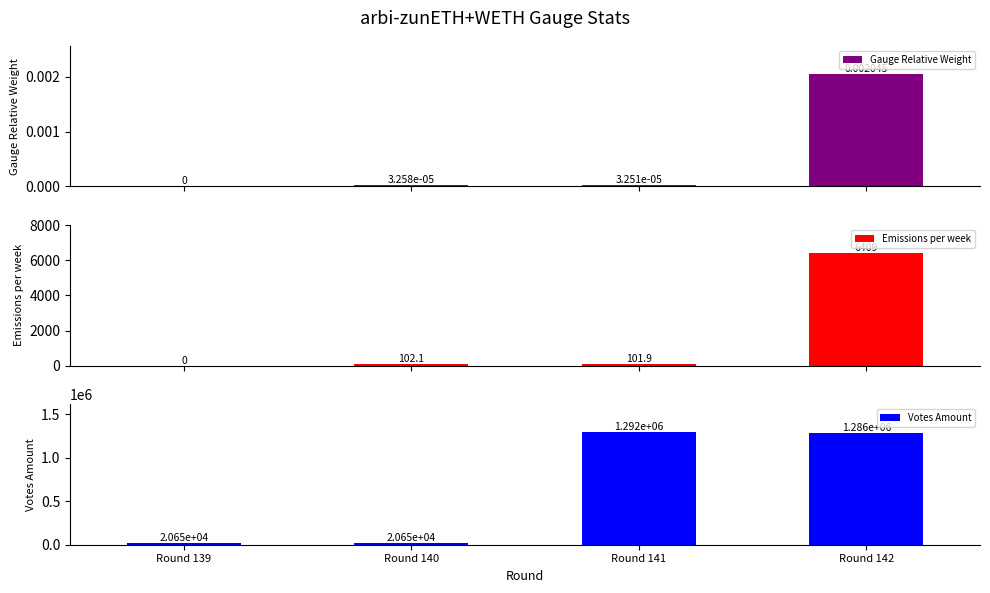

Which series has the widest spread of values?

Votes Amount